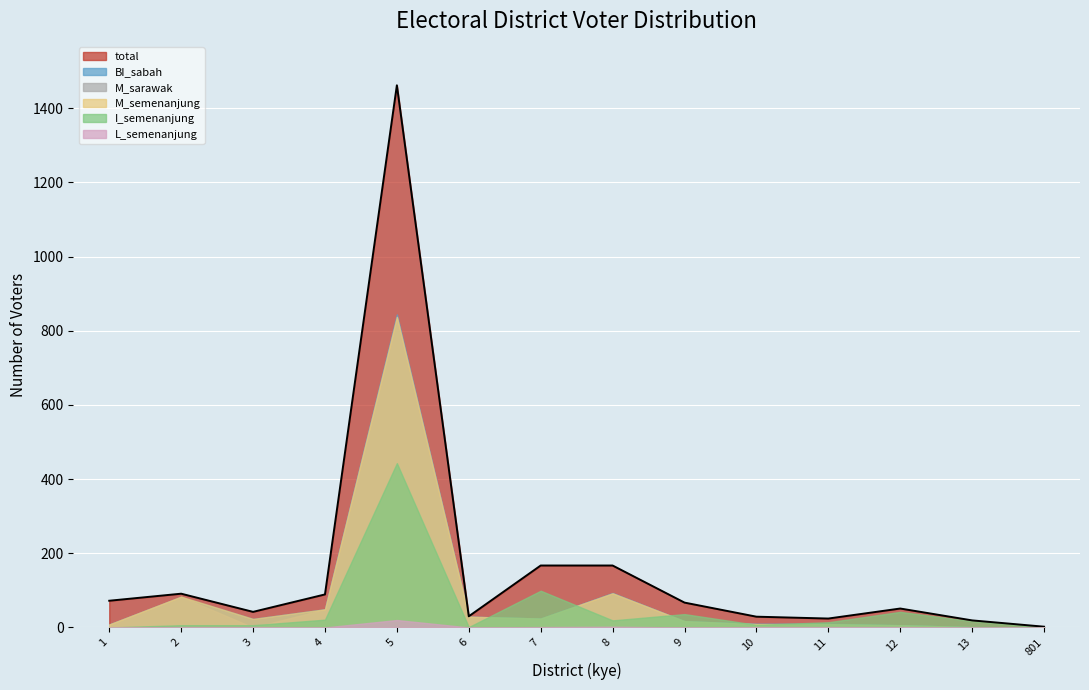

What is the value of the 3rd point from the left?

42